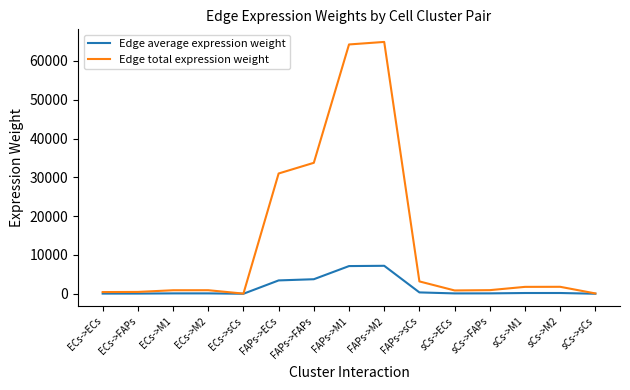

Which series changed the most between ECs->M1 and FAPs->M2?

Edge total expression weight